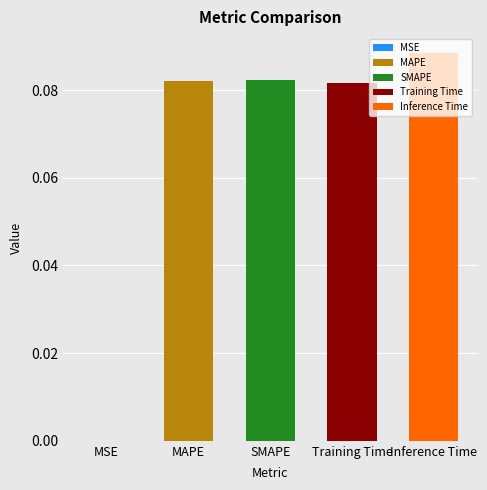

Reading left to right, extract all data points from this chart.

0.0	0.1	0.1	0.1	0.1